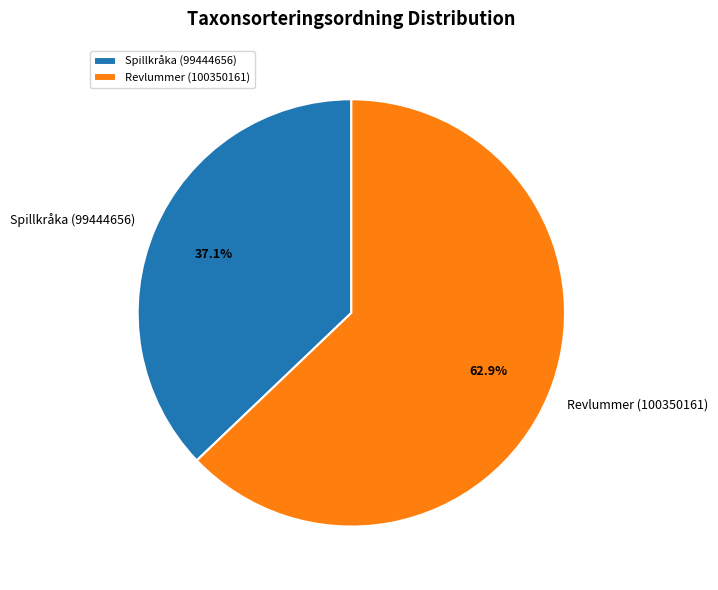

Which category has the biggest portion of the pie?

Revlummer (100350161)